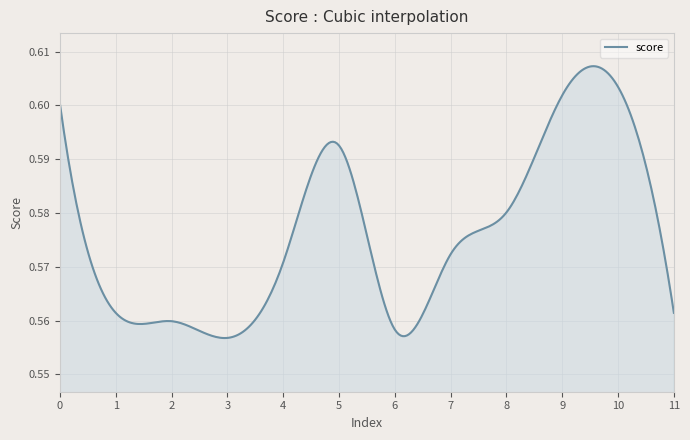

At which category does the chart reach its minimum across all series?

3